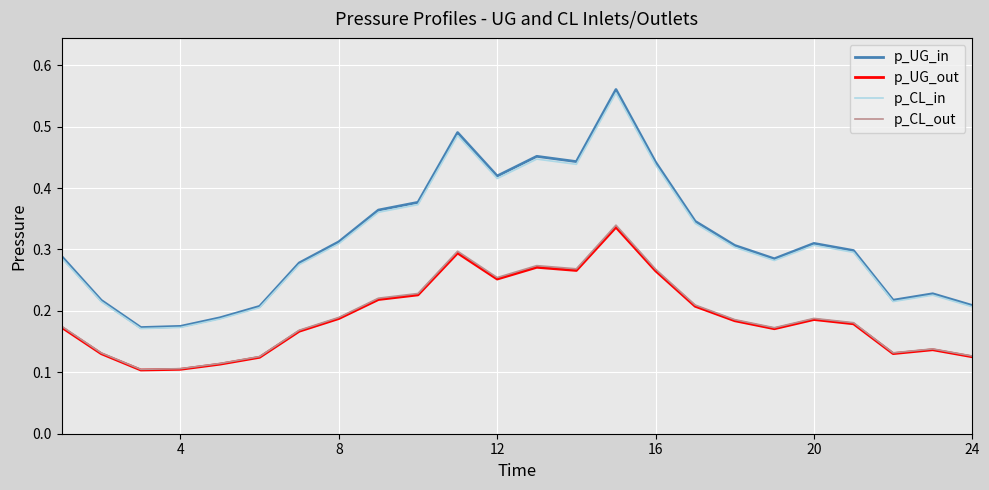

What are all the series names shown in the legend?

p_UG_in, p_UG_out, p_CL_in, p_CL_out